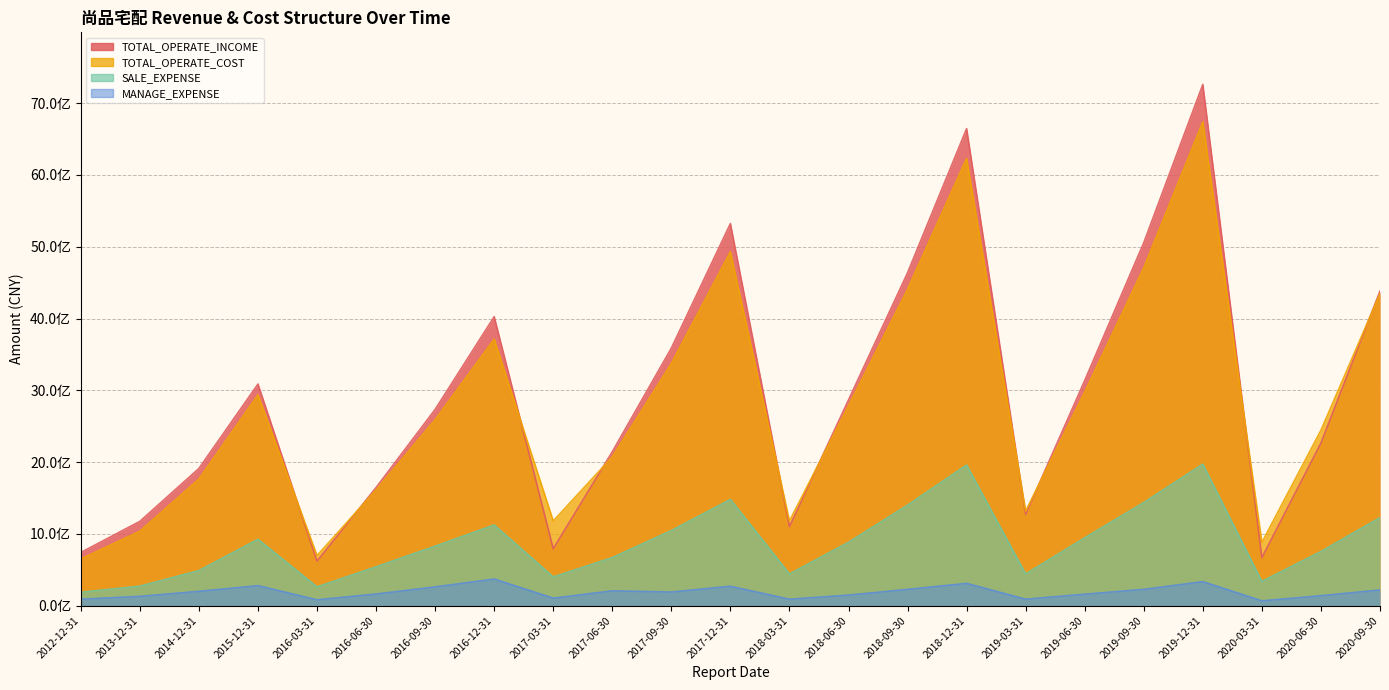

The TOTAL_OPERATE_INCOME series shows 6356194044.7 at 2017-09-30. True or false?

False